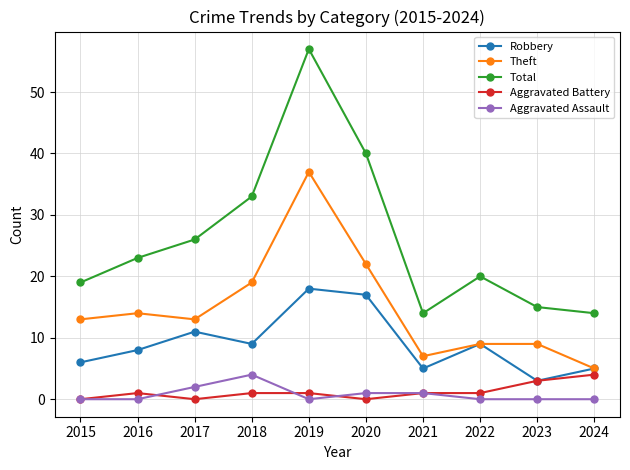

Reading right to left, transcribe all the data shown in this chart.

Robbery: 5	3	9	5	17	18	9	11	8	6
Theft: 5	9	9	7	22	37	19	13	14	13
Total: 14	15	20	14	40	57	33	26	23	19
Aggravated Battery: 4	3	1	1	0	1	1	0	1	0
Aggravated Assault: 0	0	0	1	1	0	4	2	0	0